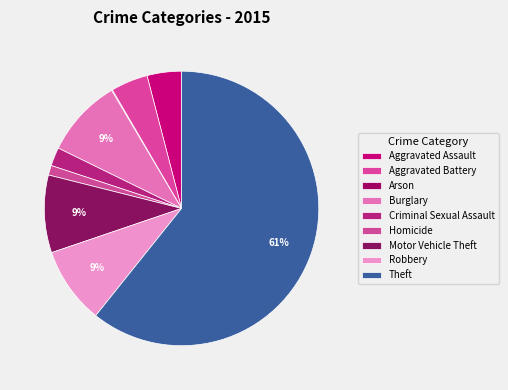

Which slice represents more than half of the pie?

Theft